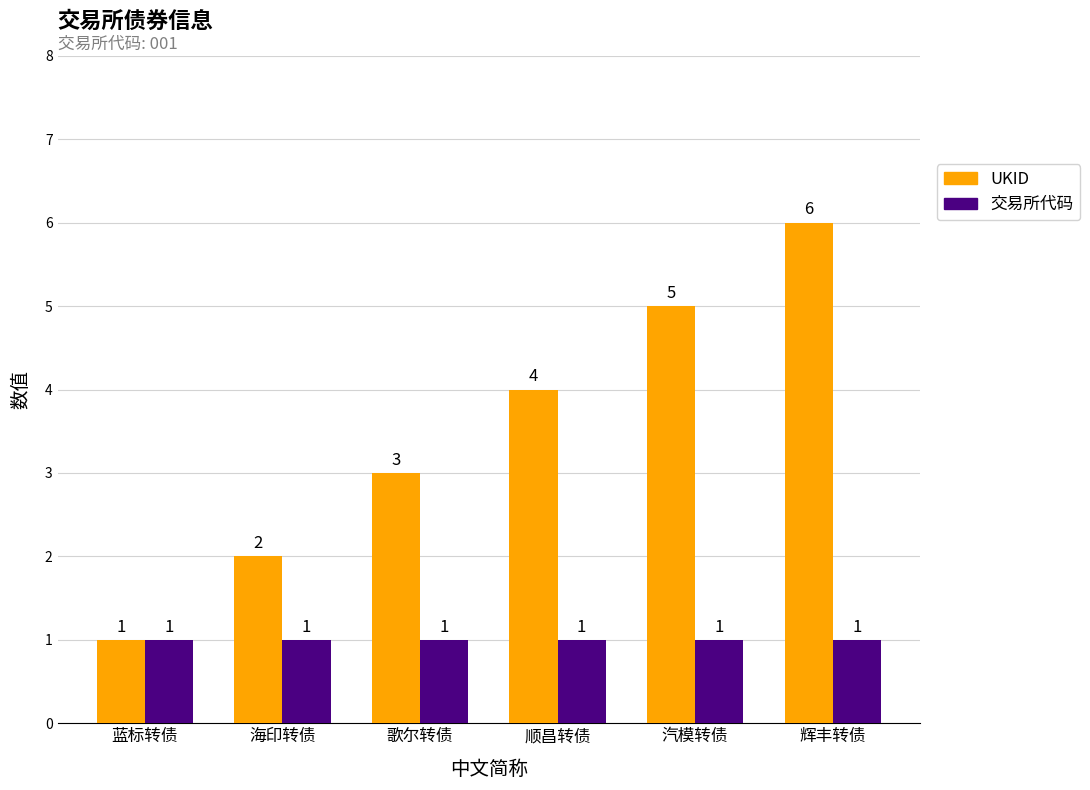

What is the value of the UKID bar at the 3rd from the left?

3